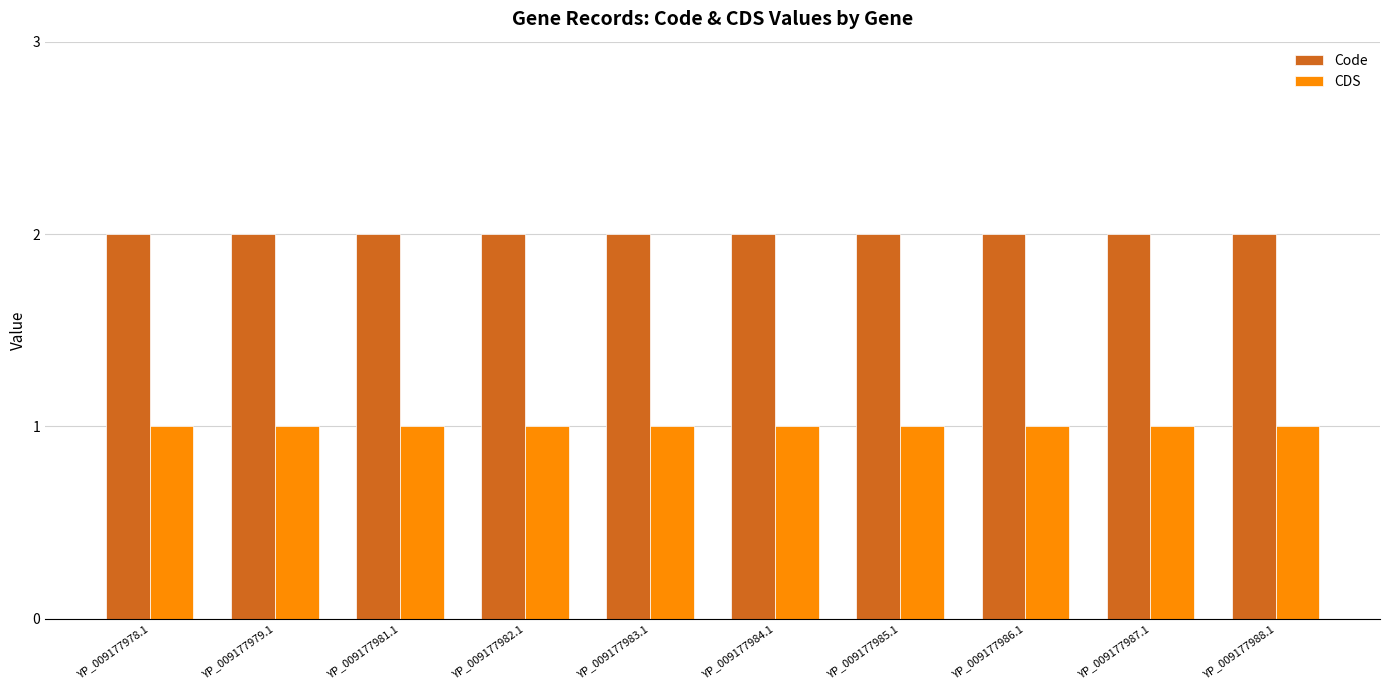

The CDS series shows 1 at YP_009177984.1. True or false?

True